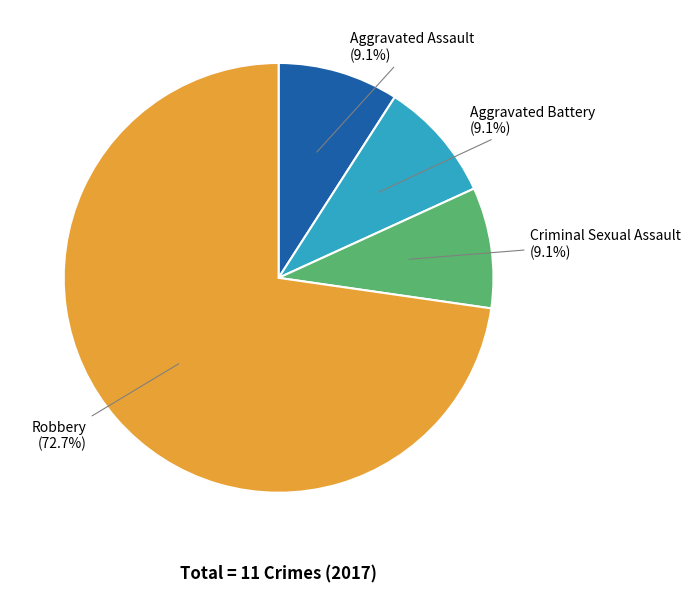

Count the number of slices in the pie.

4